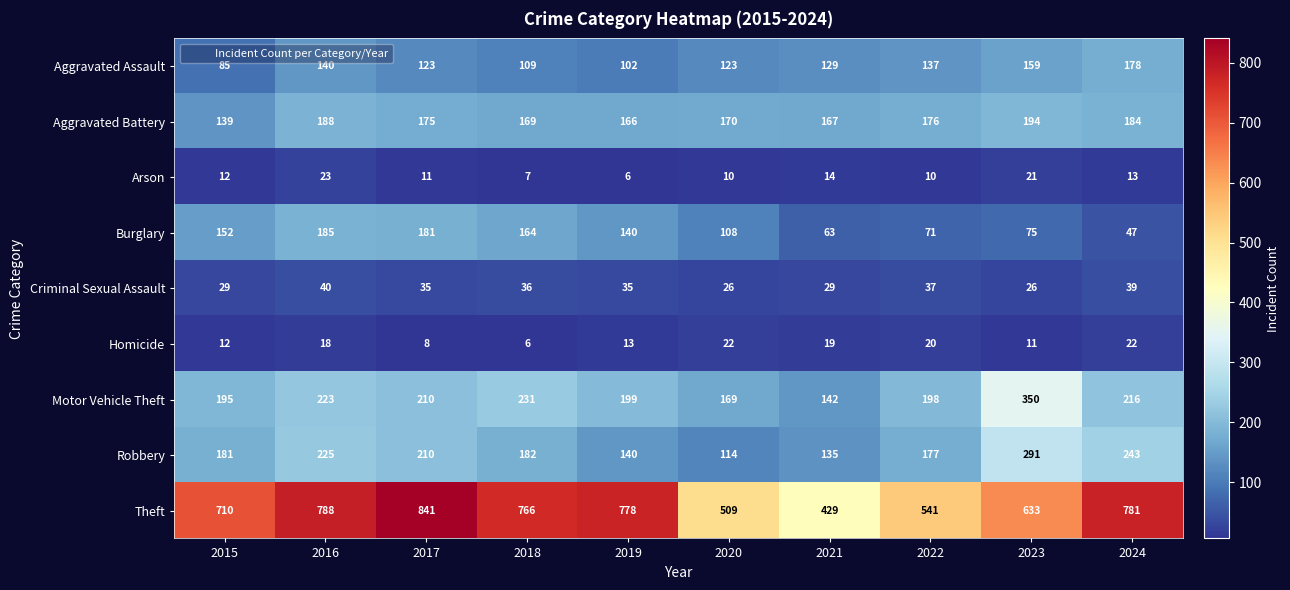

Which series has the largest total across all categories?

Theft